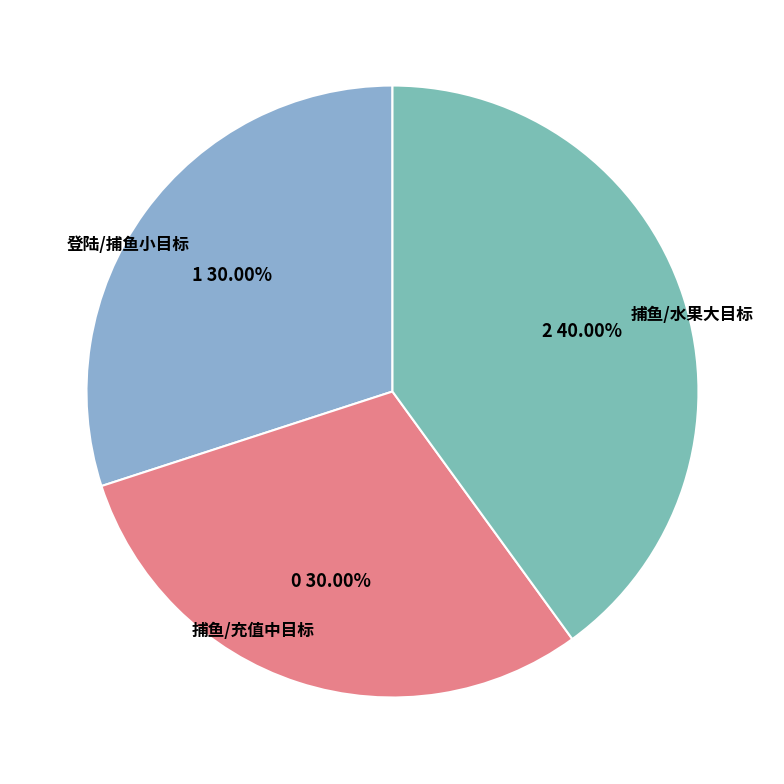

Which category has the biggest portion of the pie?

捕鱼/水果大目标